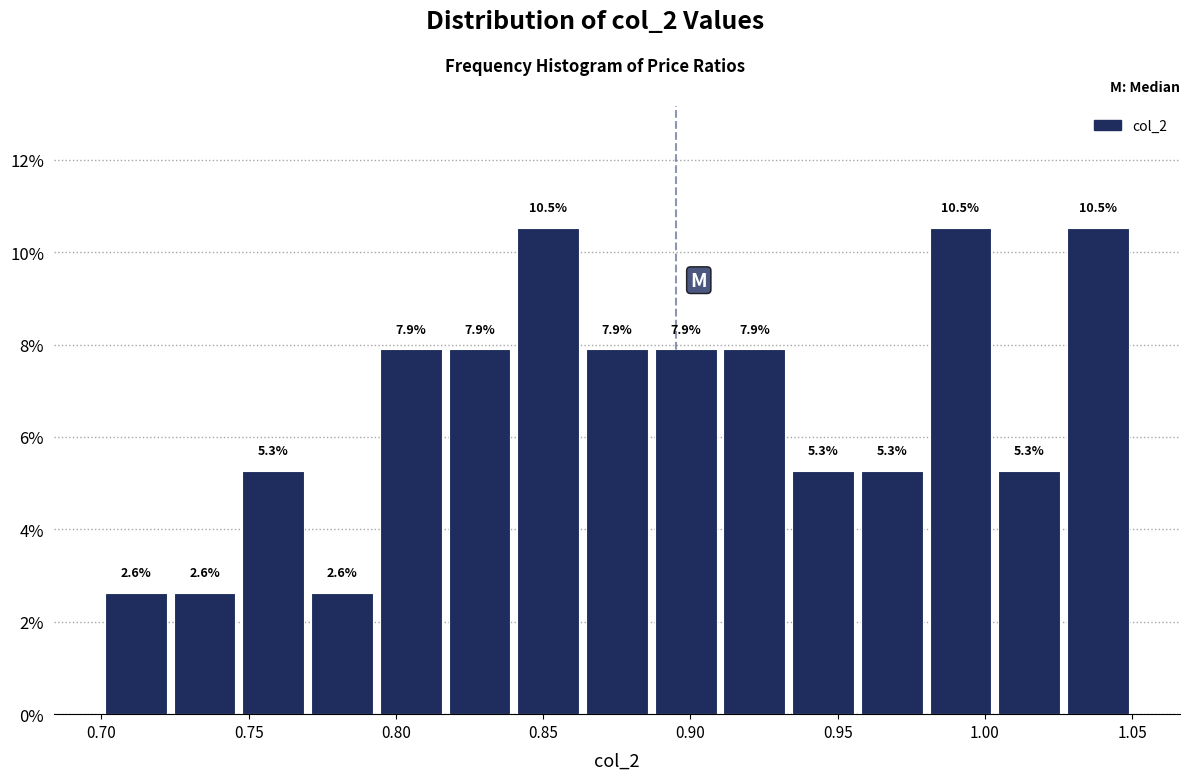

Reading left to right, list every bar in this chart as the range it spans on the x-axis followed by its height. The bar edges are not printed on the chart, so give them approximately, as read against the axis.

0.700 to 0.725: 2.6
0.725 to 0.745: 2.6
0.745 to 0.770: 5.3
0.770 to 0.795: 2.6
0.795 to 0.815: 7.9
0.815 to 0.840: 7.9
0.840 to 0.865: 10.5
0.865 to 0.885: 7.9
0.885 to 0.910: 7.9
0.910 to 0.935: 7.9
0.935 to 0.955: 5.3
0.955 to 0.980: 5.3
0.980 to 1.005: 10.5
1.005 to 1.025: 5.3
1.025 to 1.050: 10.5